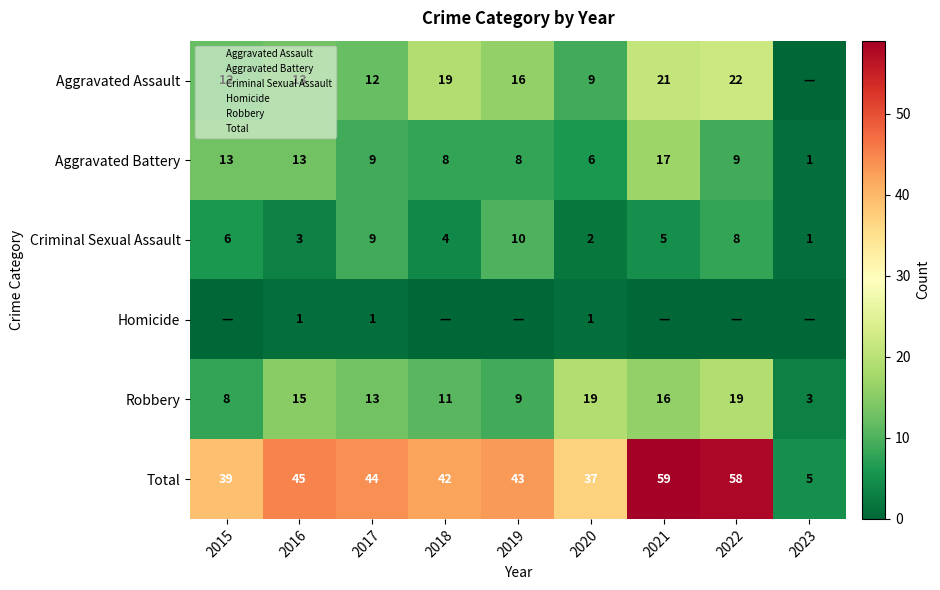

At which label does Robbery first exceed 13?

2016